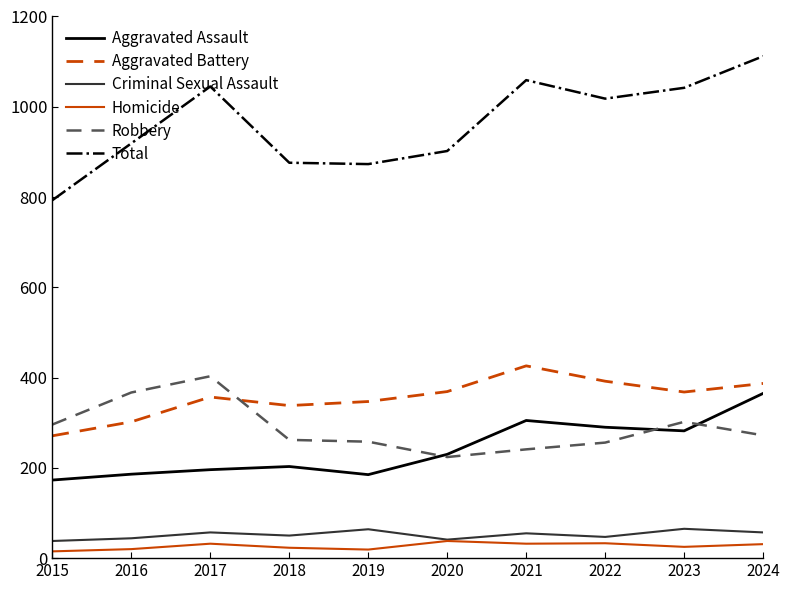

At how many categories does at least one series exceed 693?

10